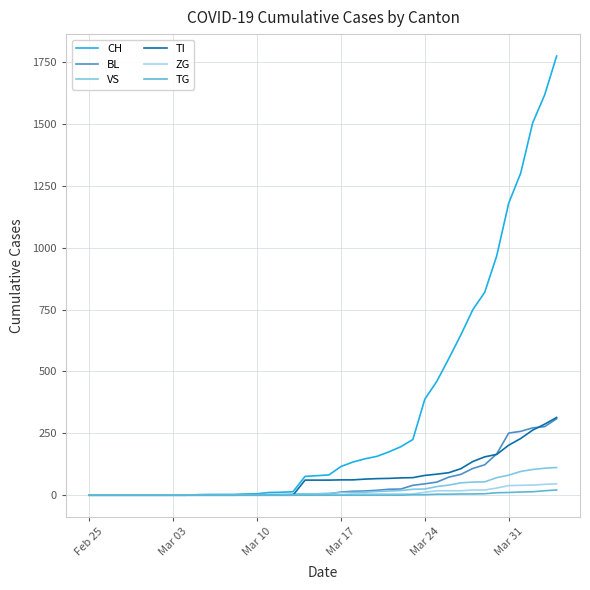

Which series has the largest total across all categories?

CH